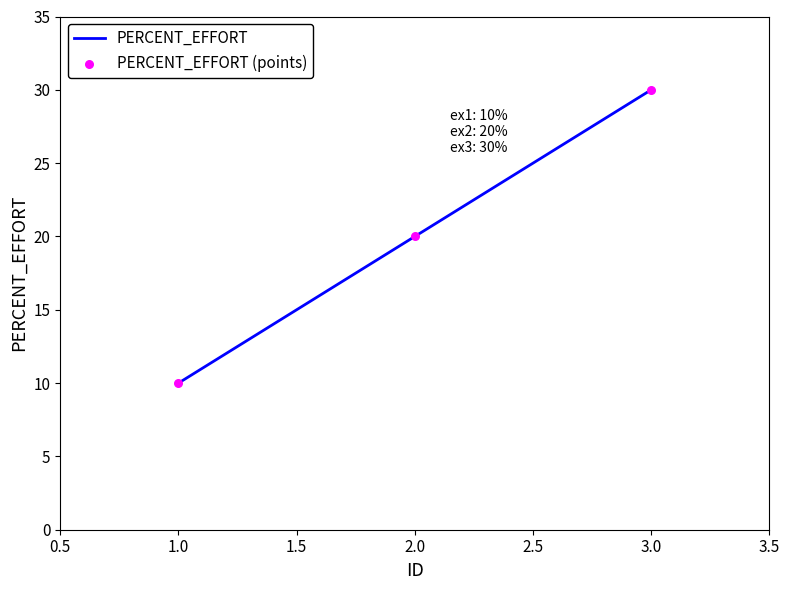

What is the smallest value displayed?

10